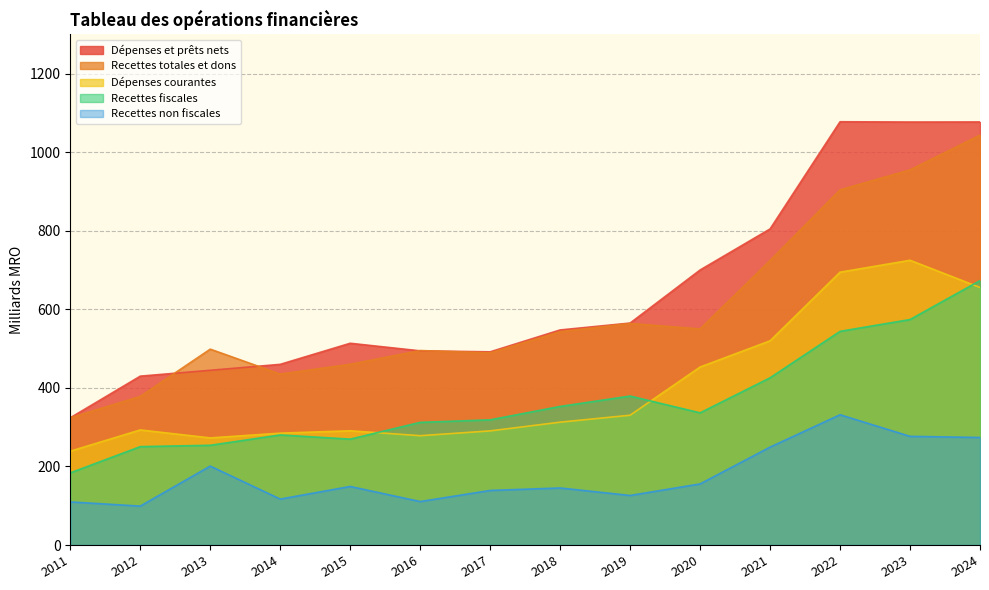

What are all the series names shown in the legend?

Dépenses et prêts nets, Recettes totales et dons, Dépenses courantes, Recettes fiscales, Recettes non fiscales